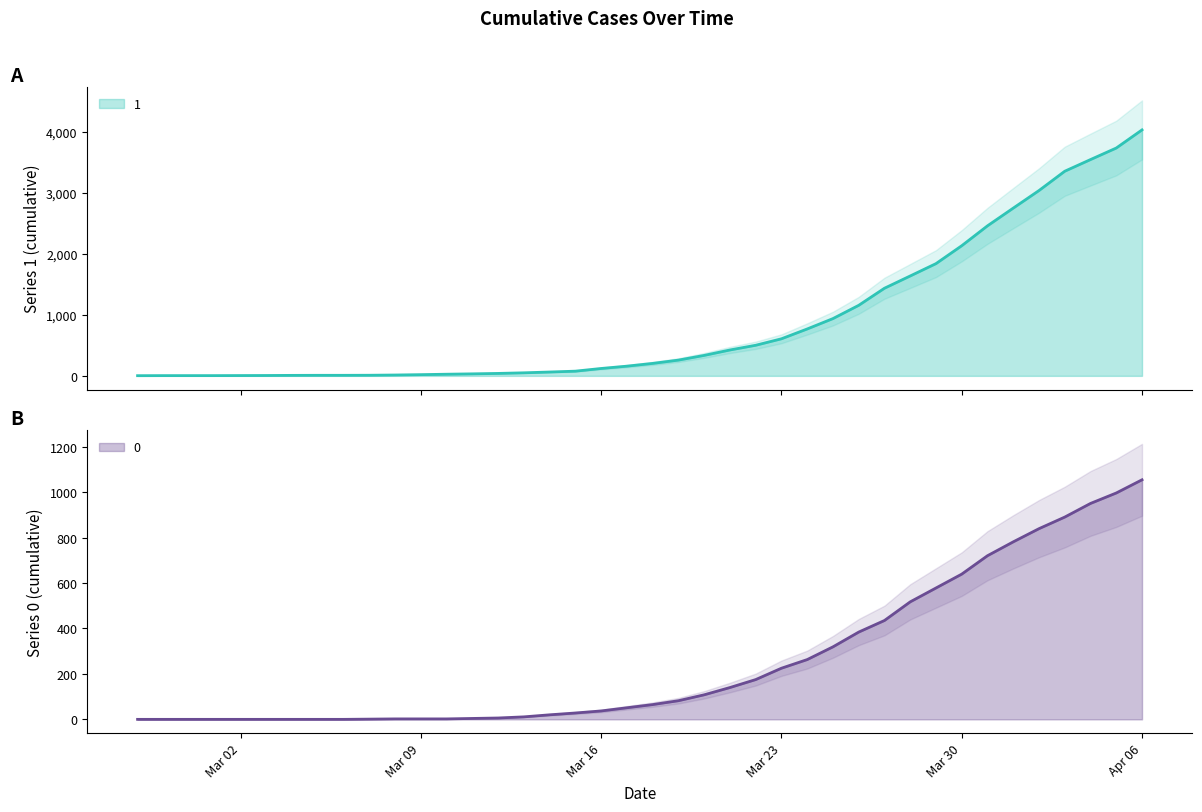

Reading right to left, what are all the values shown in this chart?

1: 4028	3731	3542	3351	3035	2747	2457	2131	1838	1636	1435	1155	938	768	607	501	424	335	258	204	159	121	77	63	50	40	33	27	20	14	10	9	9	8	6	5	4	4	4	3
0: 1054	996	950	890	839	781	720	639	578	517	435	384	319	263	225	175	140	108	82	65	51	37	28	20	11	6	4	2	2	2	1	0	0	0	0	0	0	0	0	0